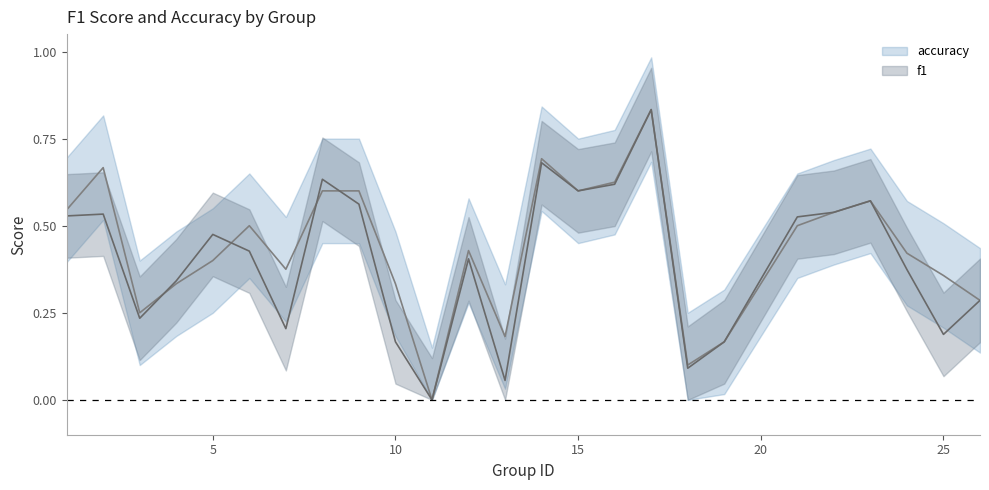

How many times do accuracy and f1 cross each other?

4